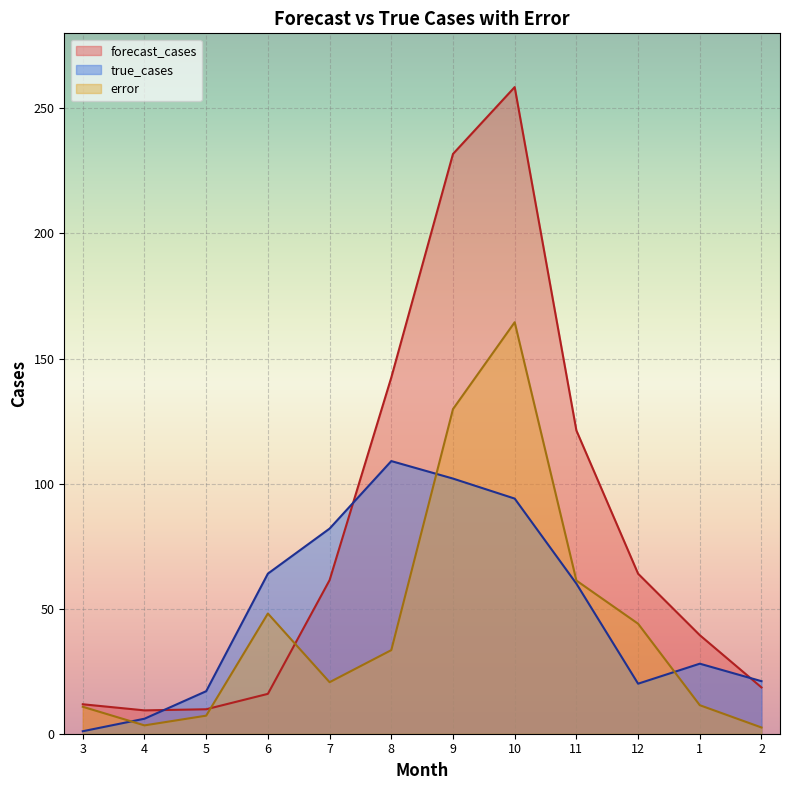

What position from the left is 11?

9